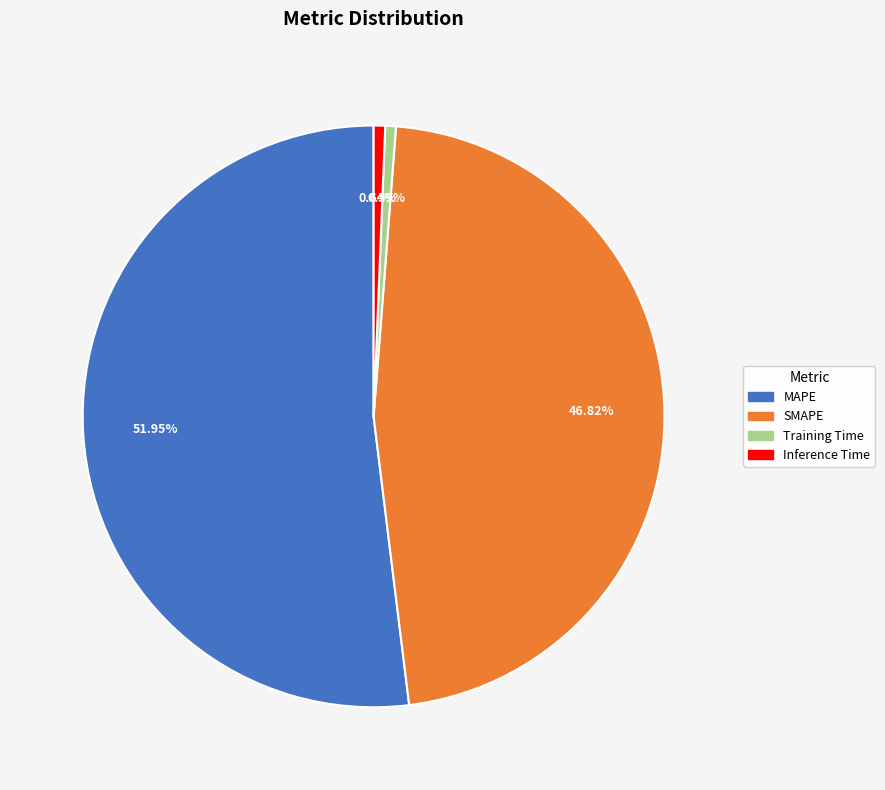

Combined, do SMAPE and MAPE account for over 50%?

Yes